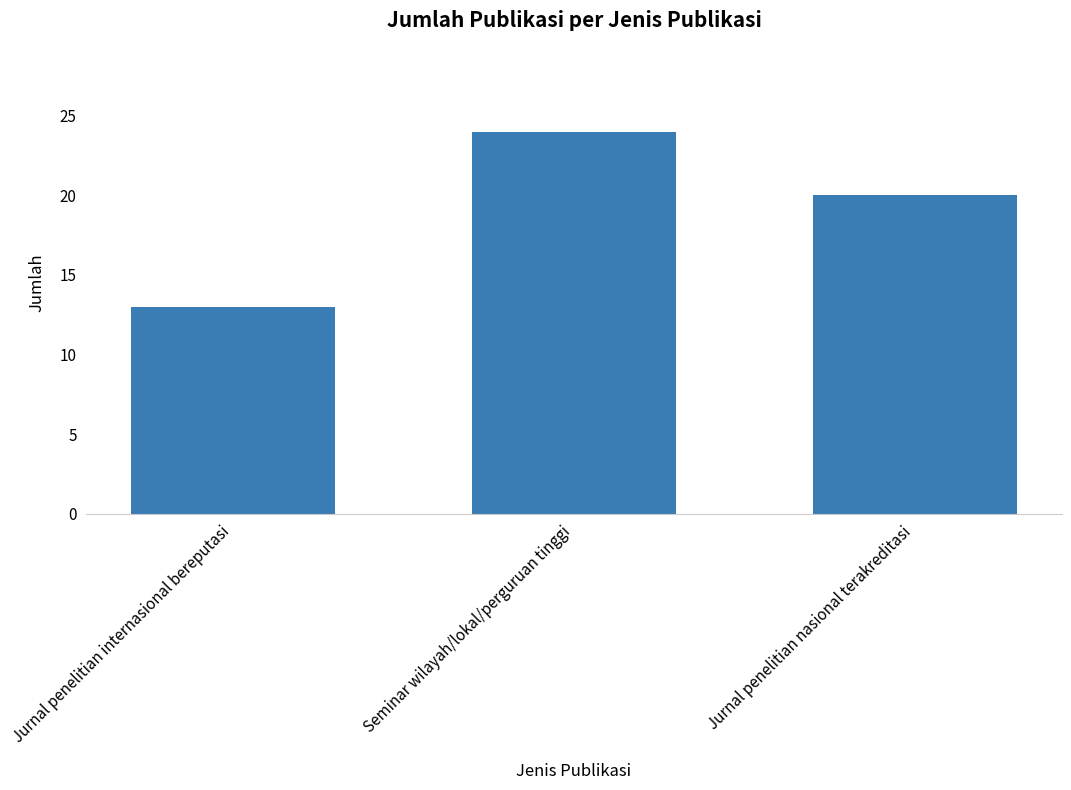

How many data points are less than 20?

1